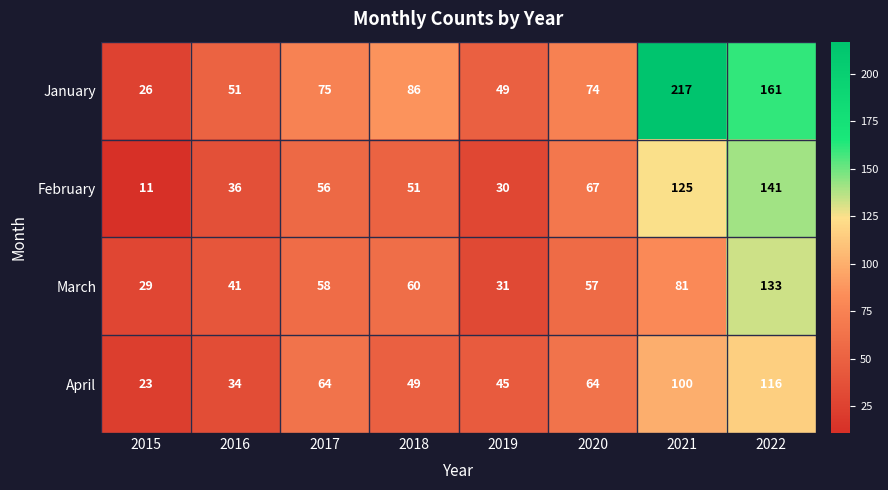

What is the smallest value displayed?

11